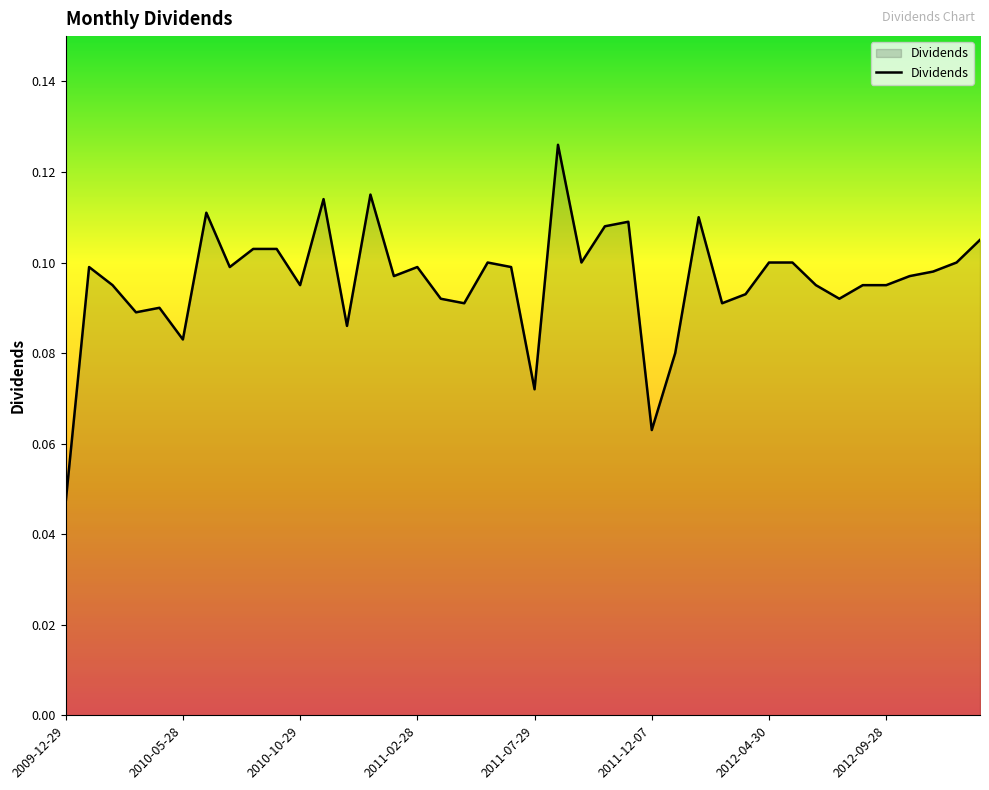

At which category does the chart reach its peak across all series?

21